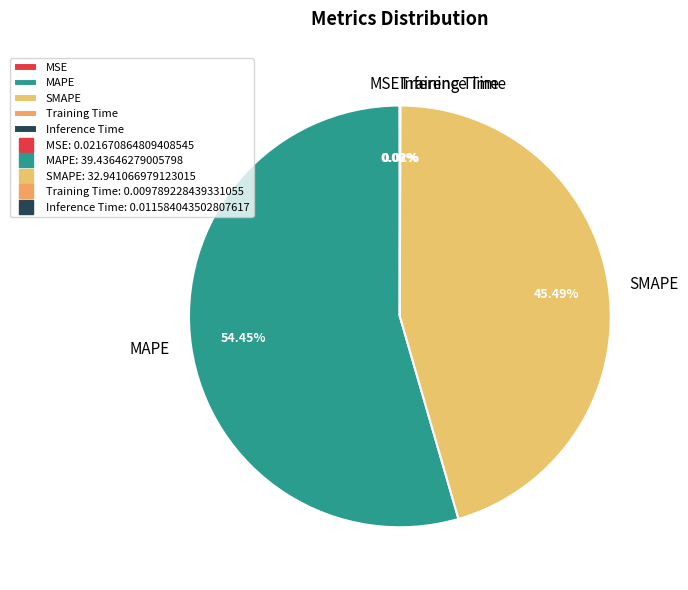

What is the largest slice in the pie chart?

MAPE